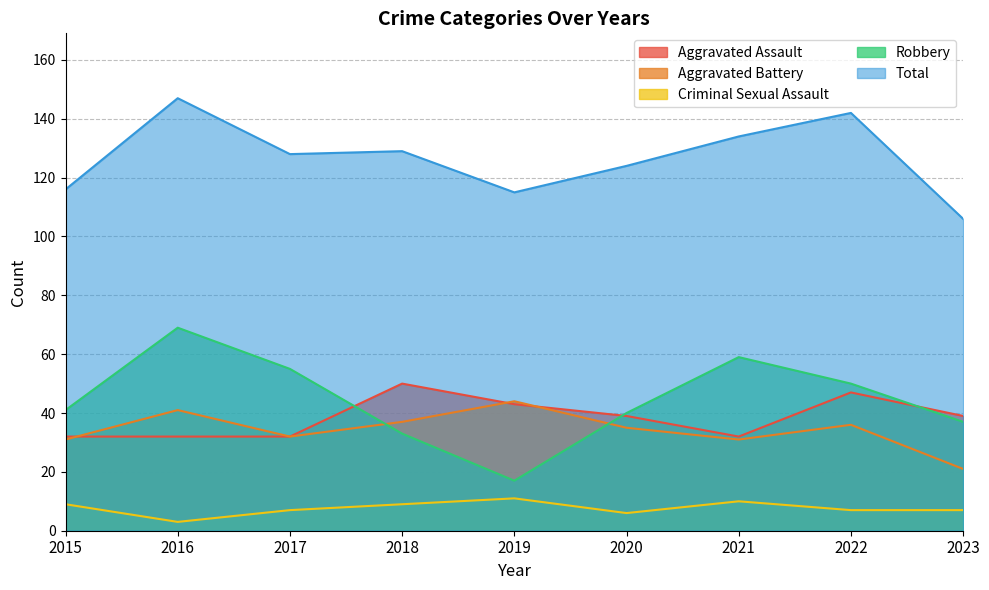

What is the value of the Criminal Sexual Assault point at the 3rd from the left?

7